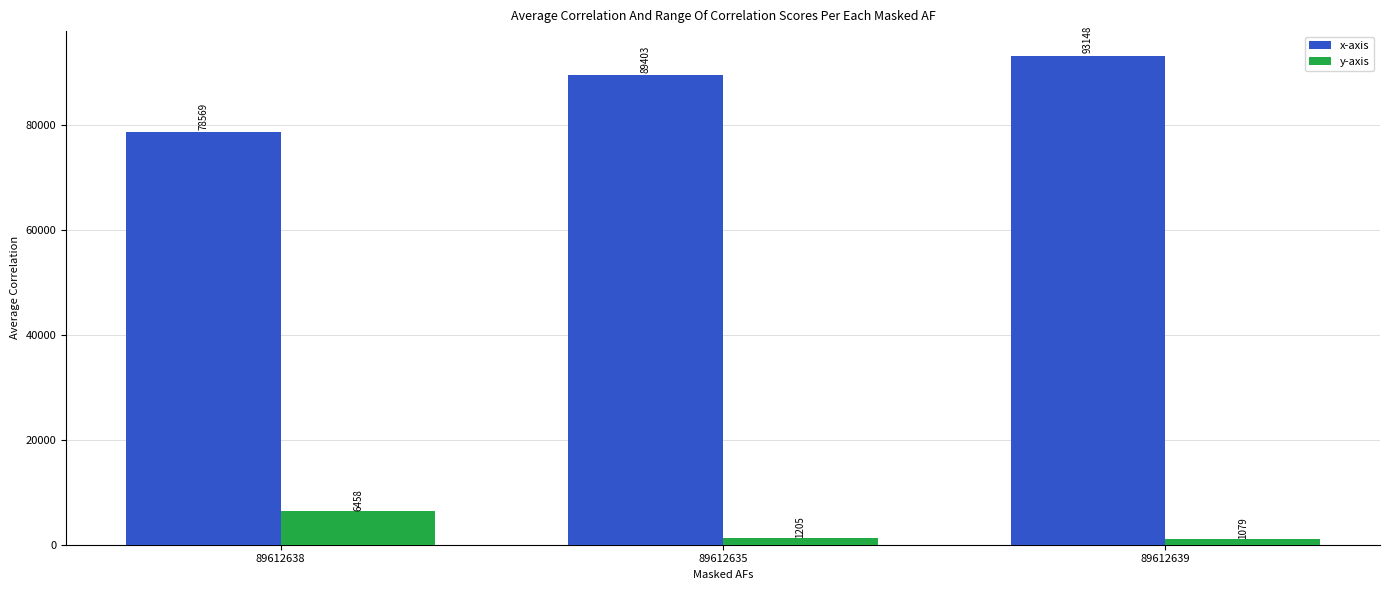

At how many categories does at least one series exceed 46359?

3